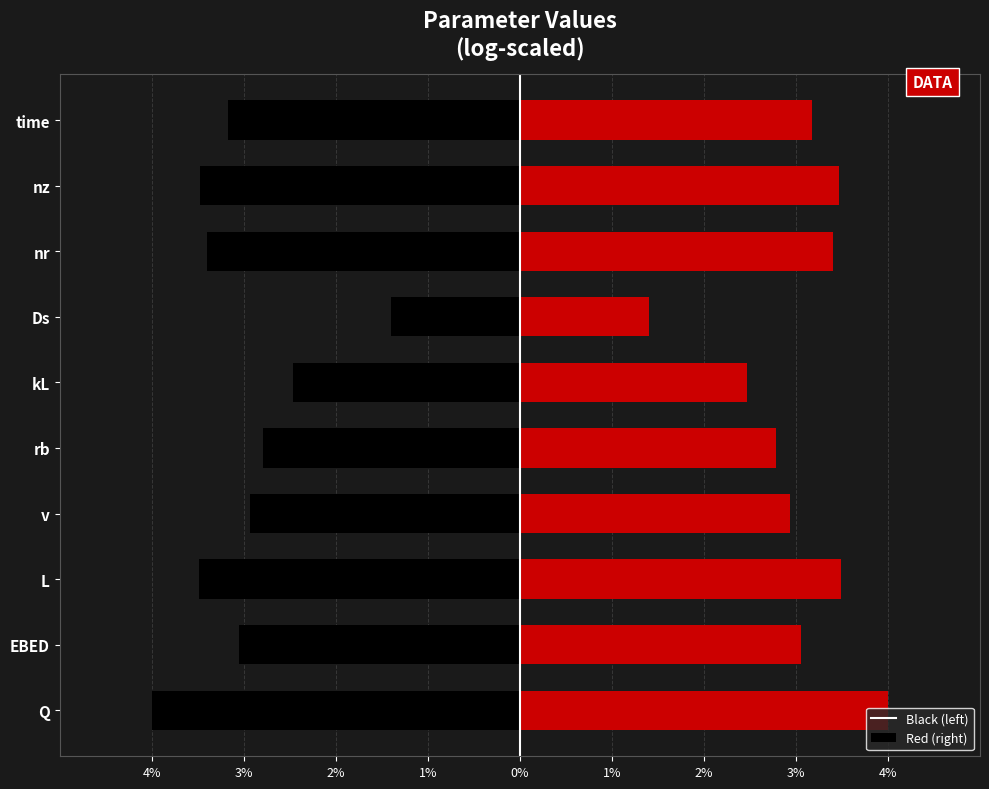

What are all the series names shown in the legend?

black, red